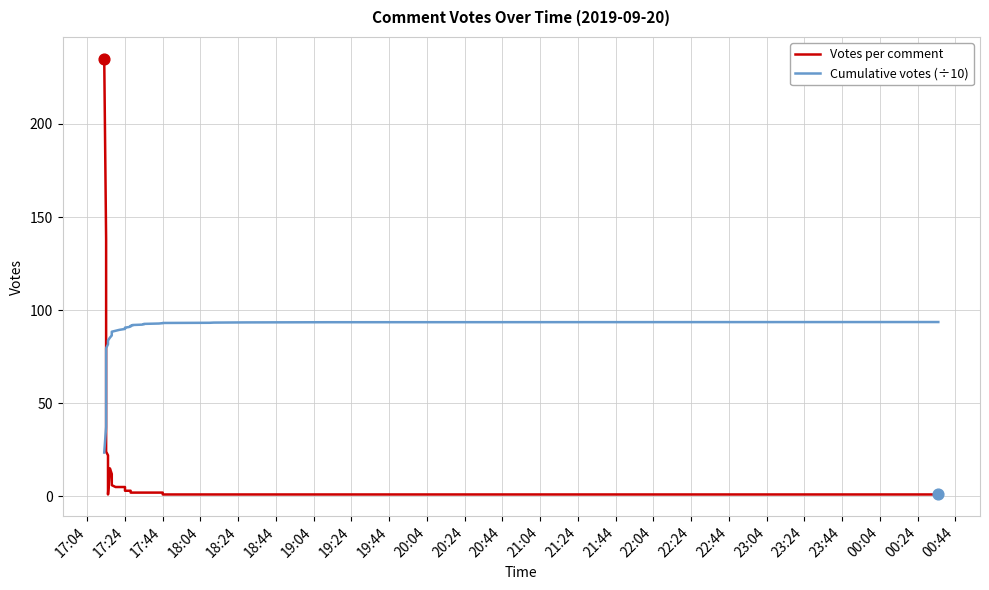

Which series reaches the minimum Y coordinate?

Votes per comment